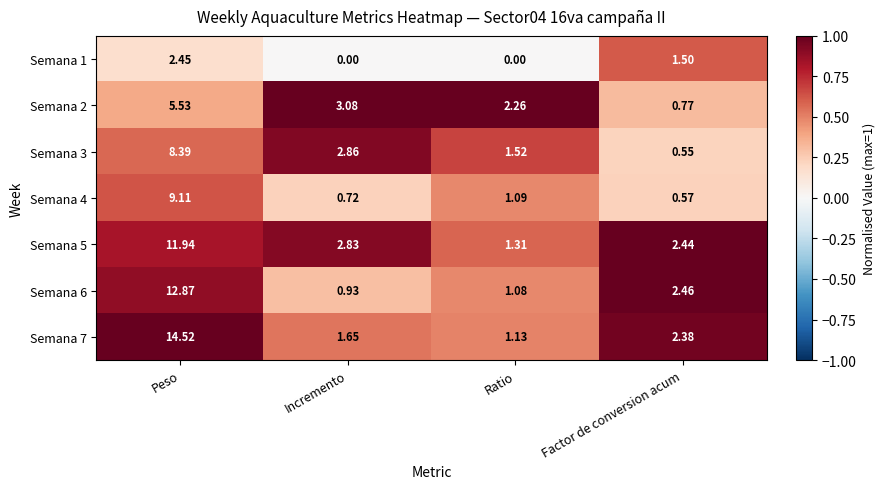

List the labels in order of Semana 2 value, smallest first.

Factor de conversion acum, Ratio, Incremento, Peso